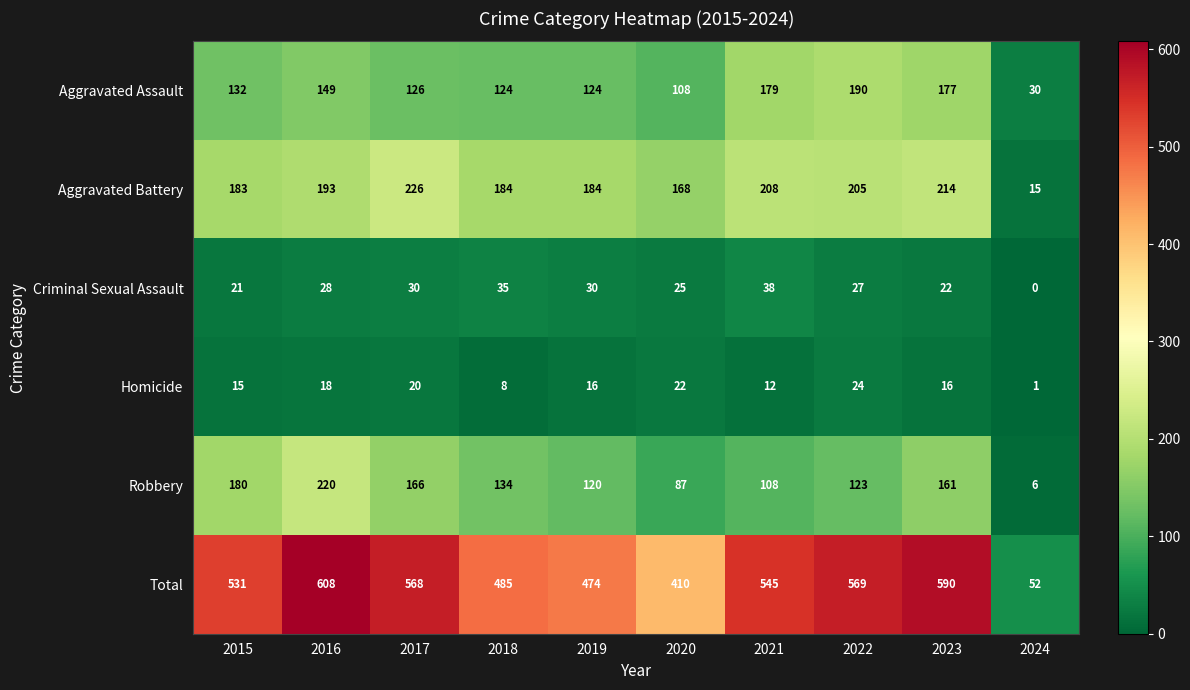

What is the total value across all series at 2022?

1138